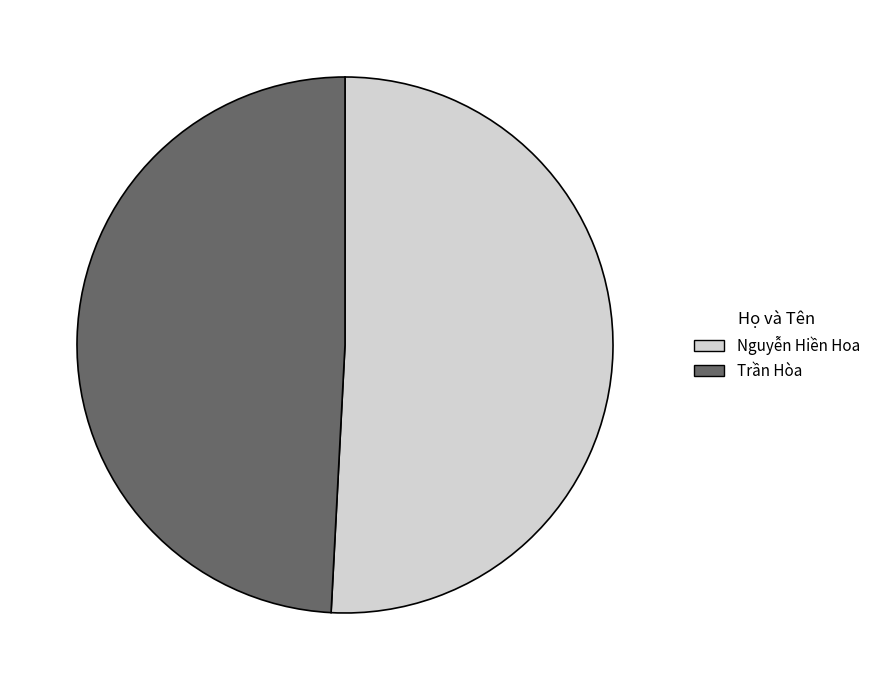

Rank the categories by value from highest to lowest.

Nguyễn Hiền Hoa, Trần Hòa